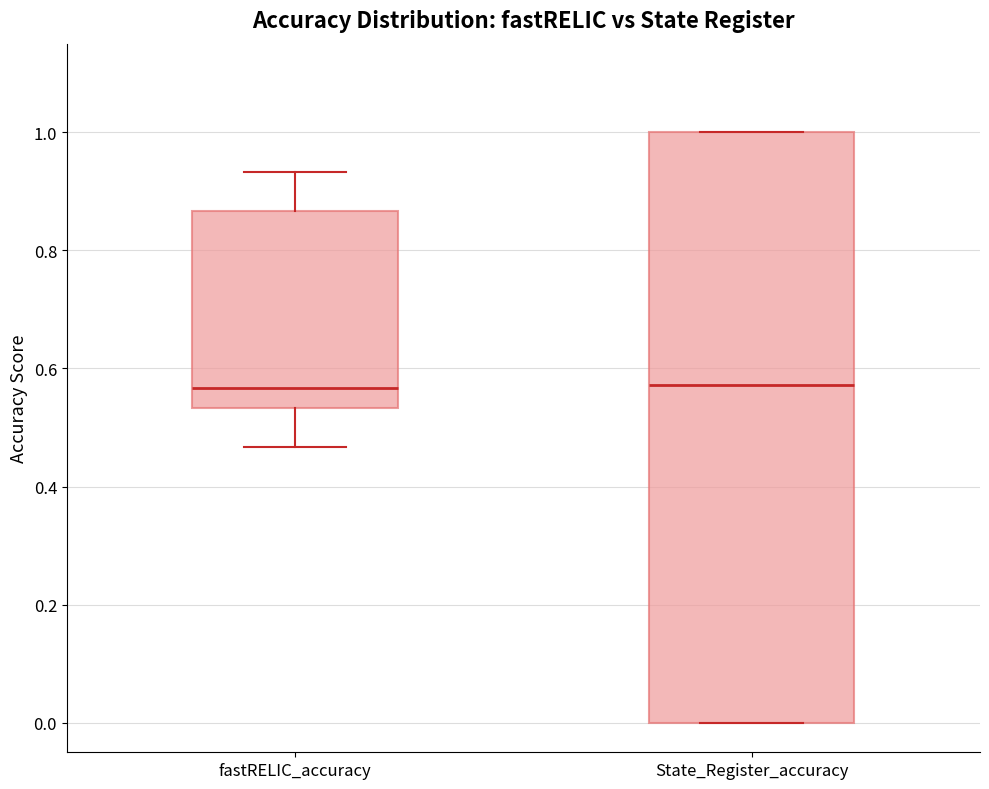

Comparing the boxes themselves (not the whiskers), which one is the tallest?

State_Register_accuracy